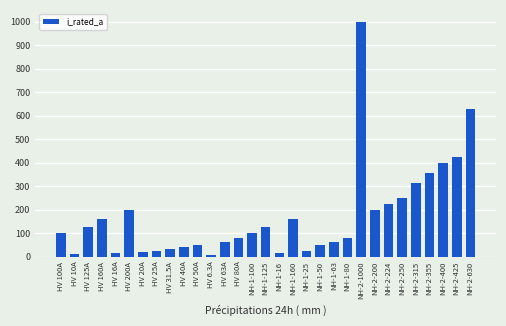

What is the average value?

172.4